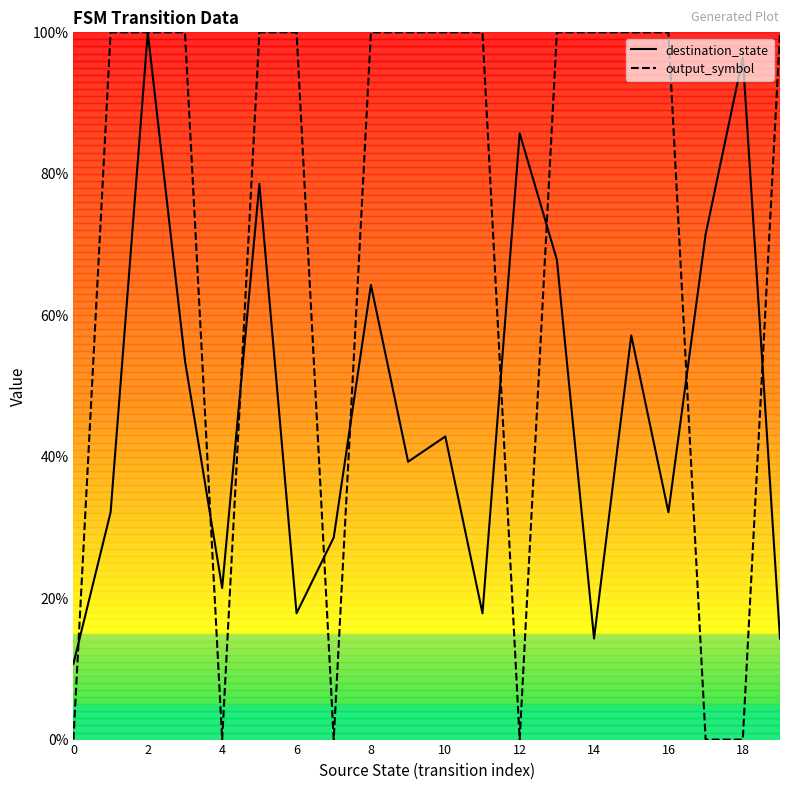

In output_symbol, how many points are lower than both neighbors (excluding endpoints)?

3